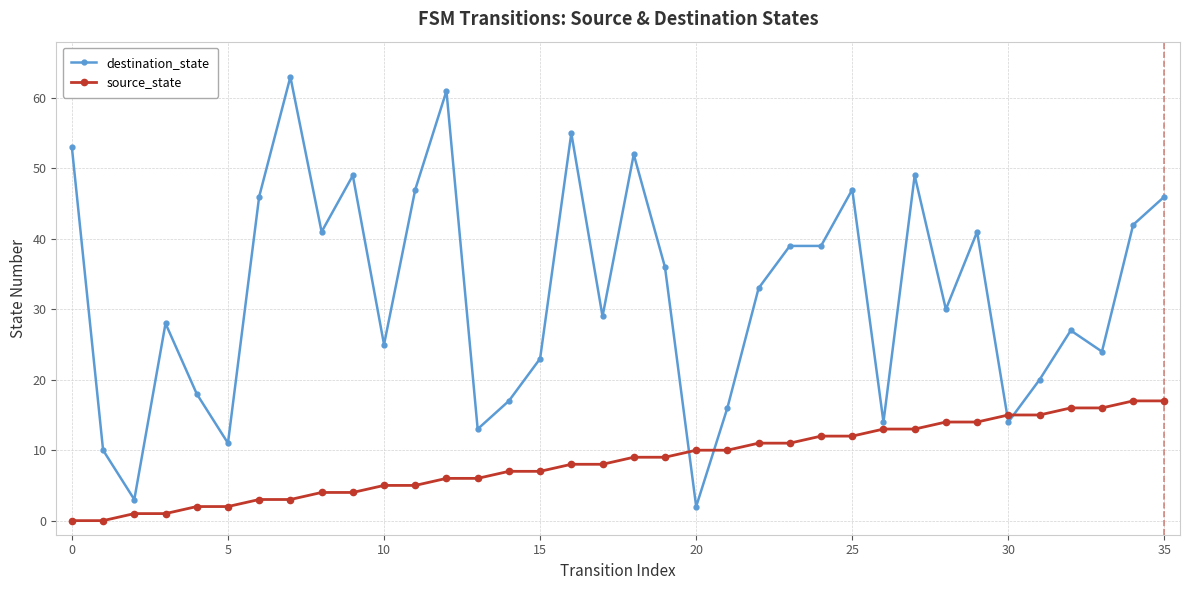

How many data points in destination_state are less than 33?

18